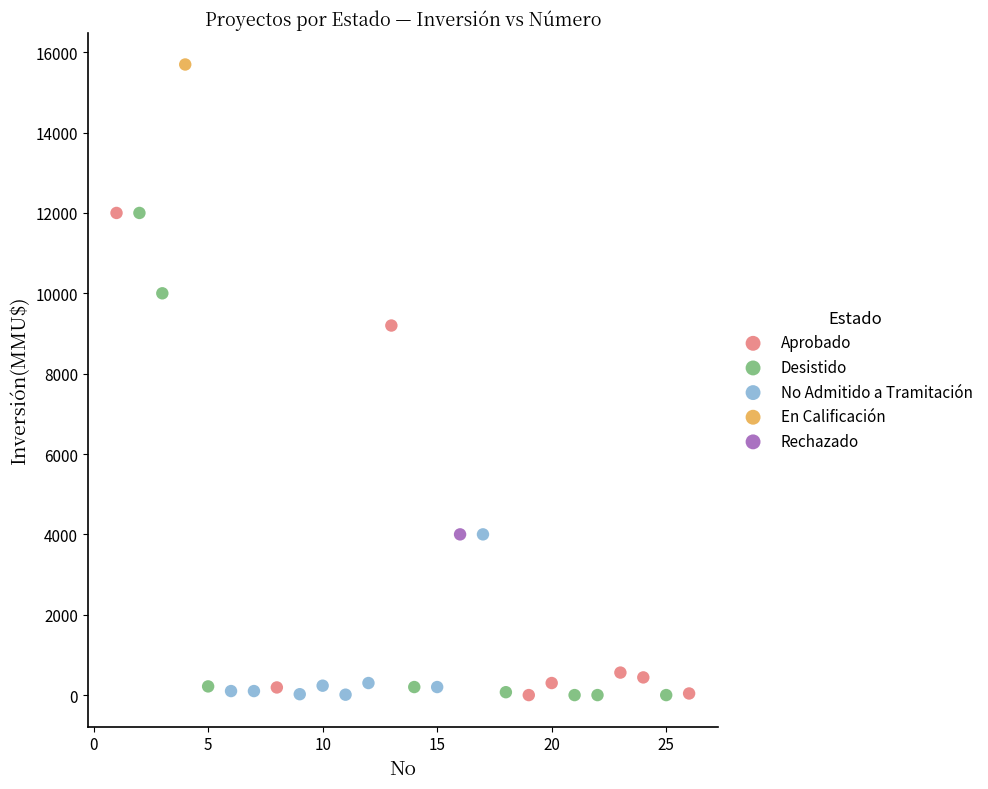

Which series reaches the maximum Y coordinate?

En Calificación